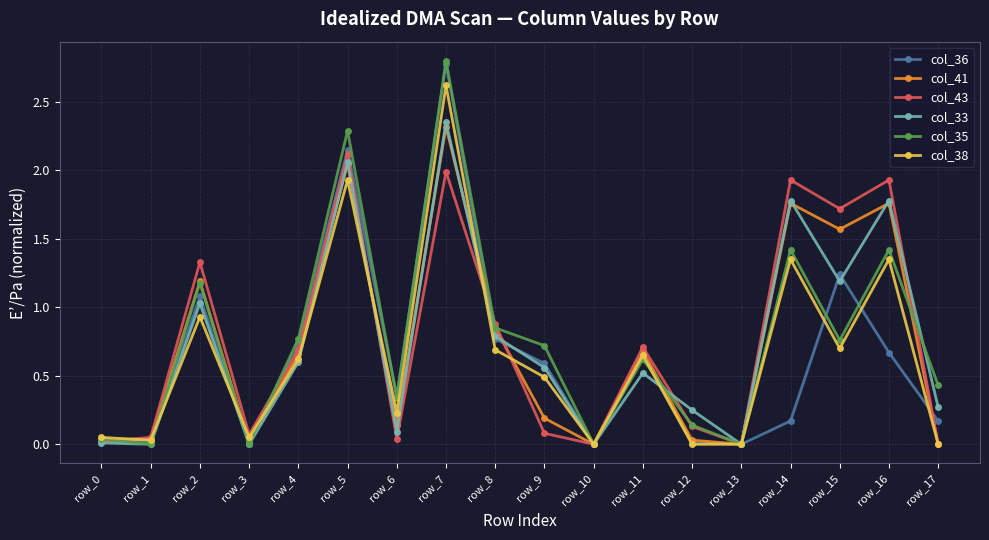

Is it true that col_33 equals 0.5 at row_11?

True